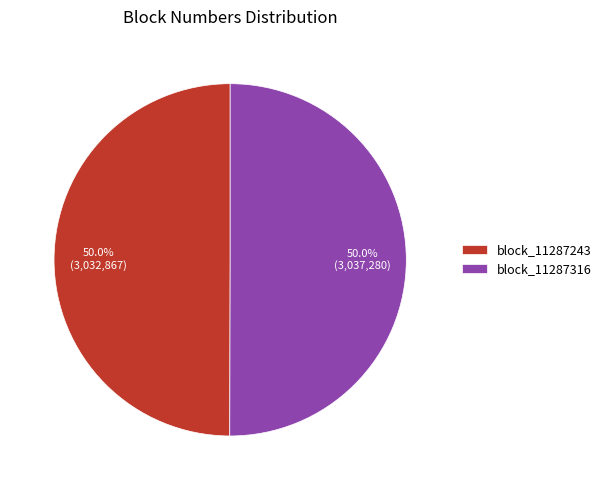

To the nearest percent, what portion does block_11287243 represent?

50%